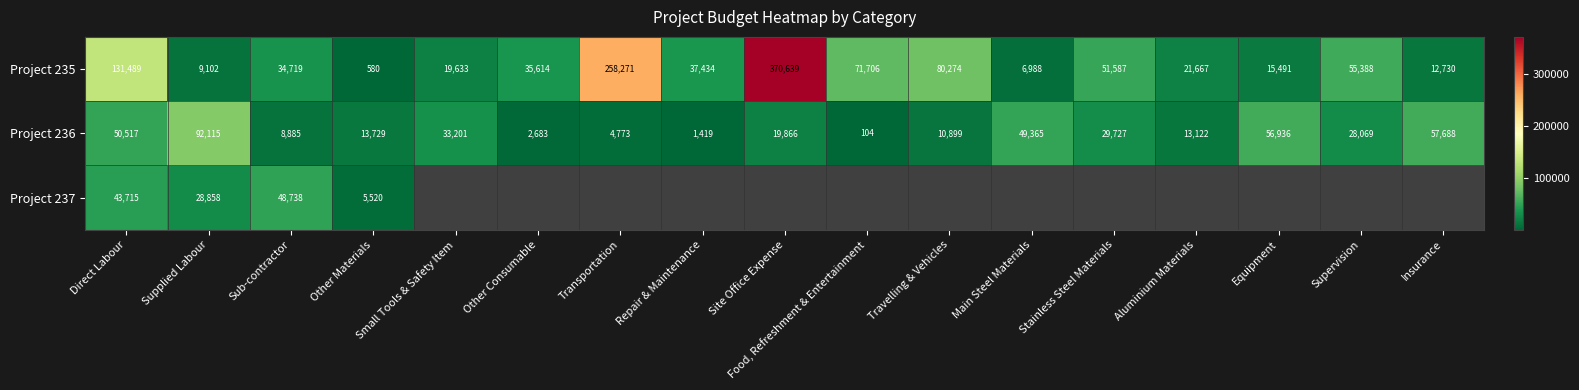

What is the approximate value of Project 235 at Direct Labour?

131489